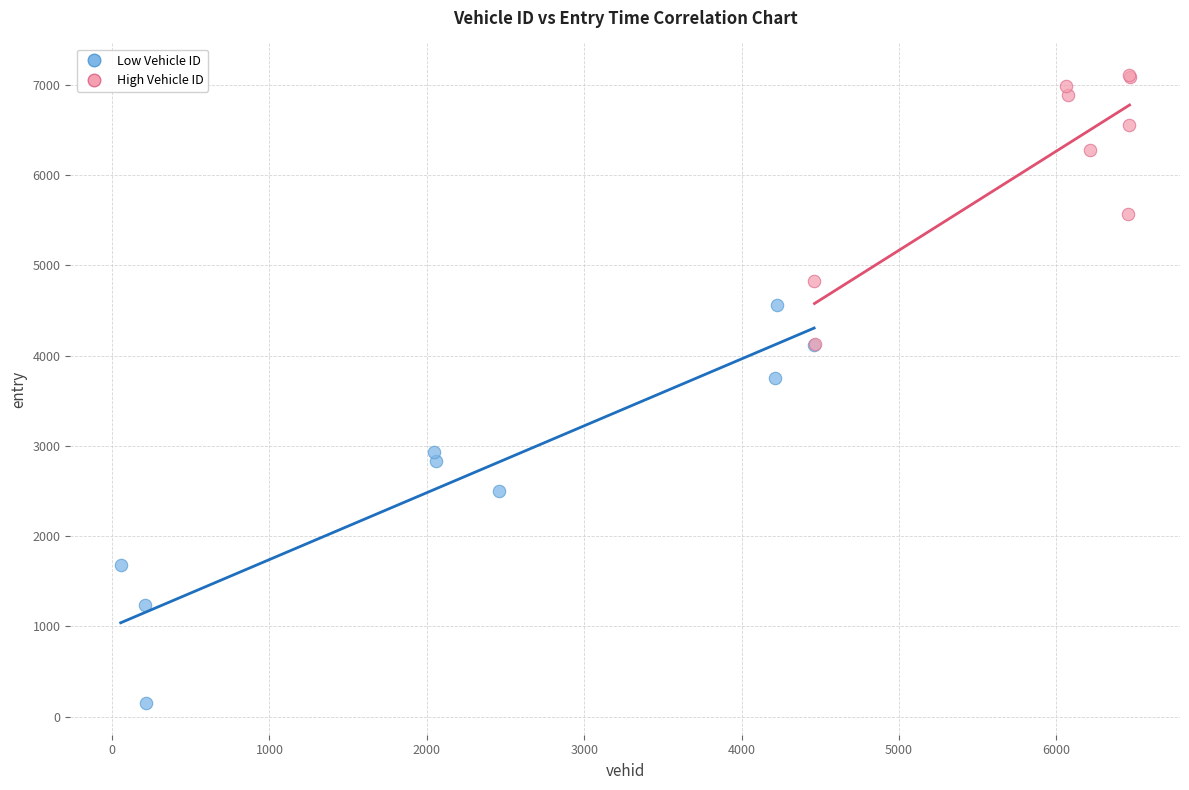

Which series reaches the minimum Y coordinate?

Low Vehicle ID